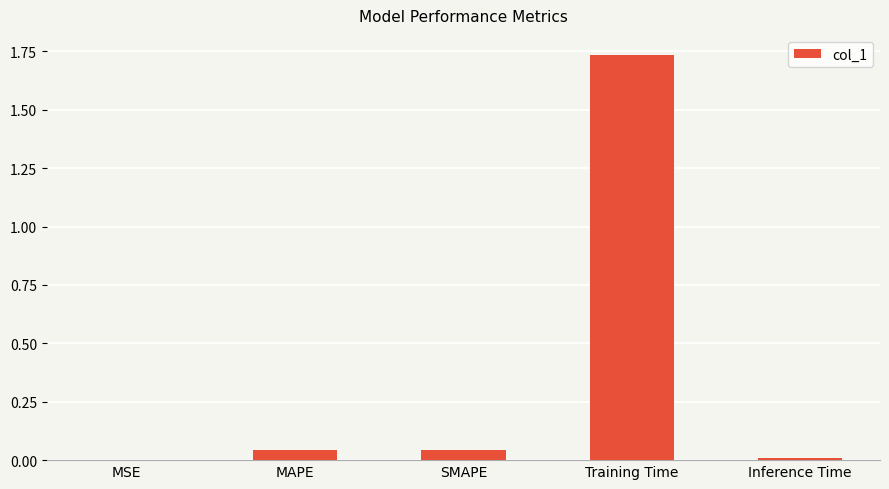

What is the sum of all values?

1.8